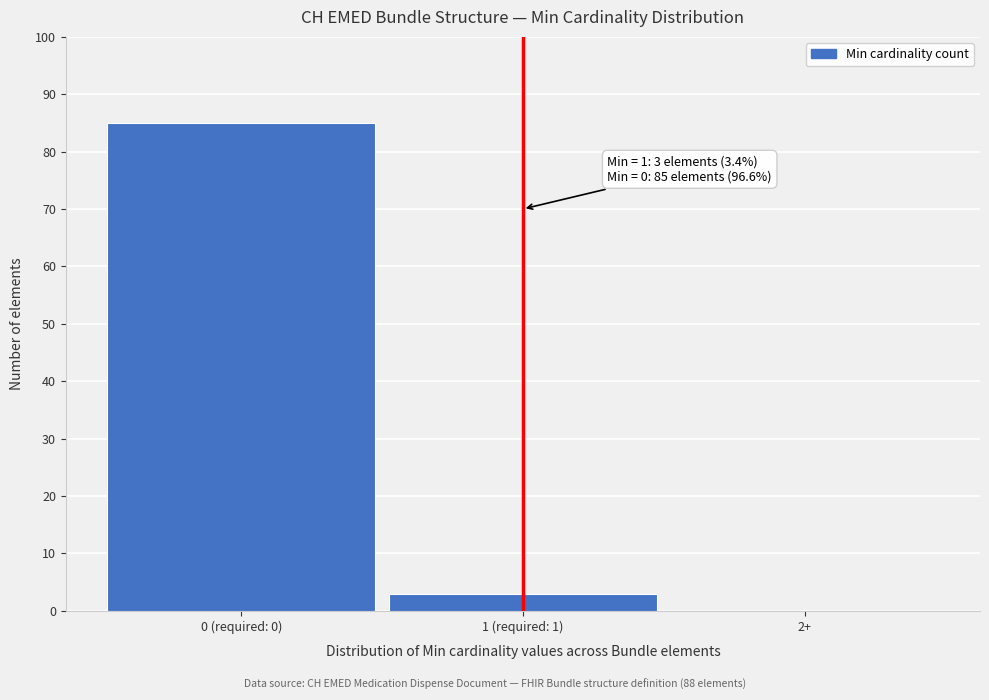

Reading right to left, extract all data points from this chart.

2+=0	1 (required: 1)=3	0 (required: 0)=85